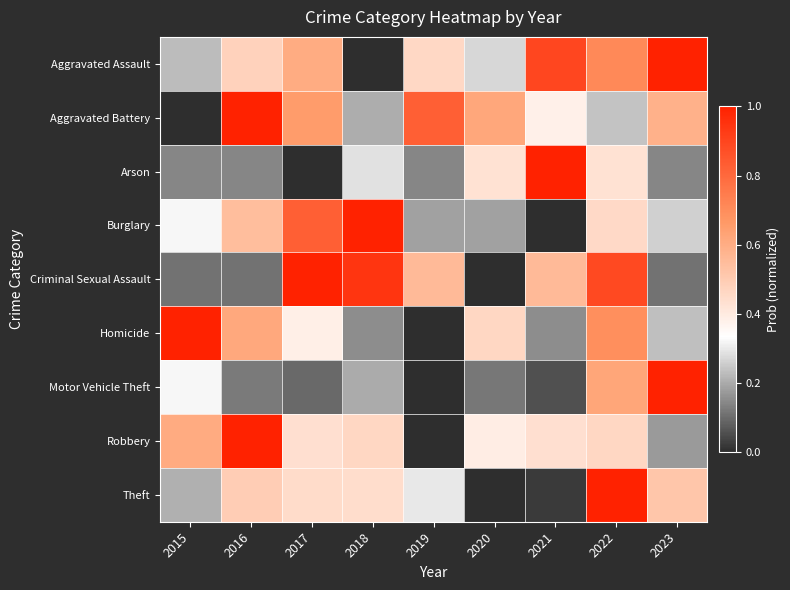

At how many categories does at least one series exceed 0?

9